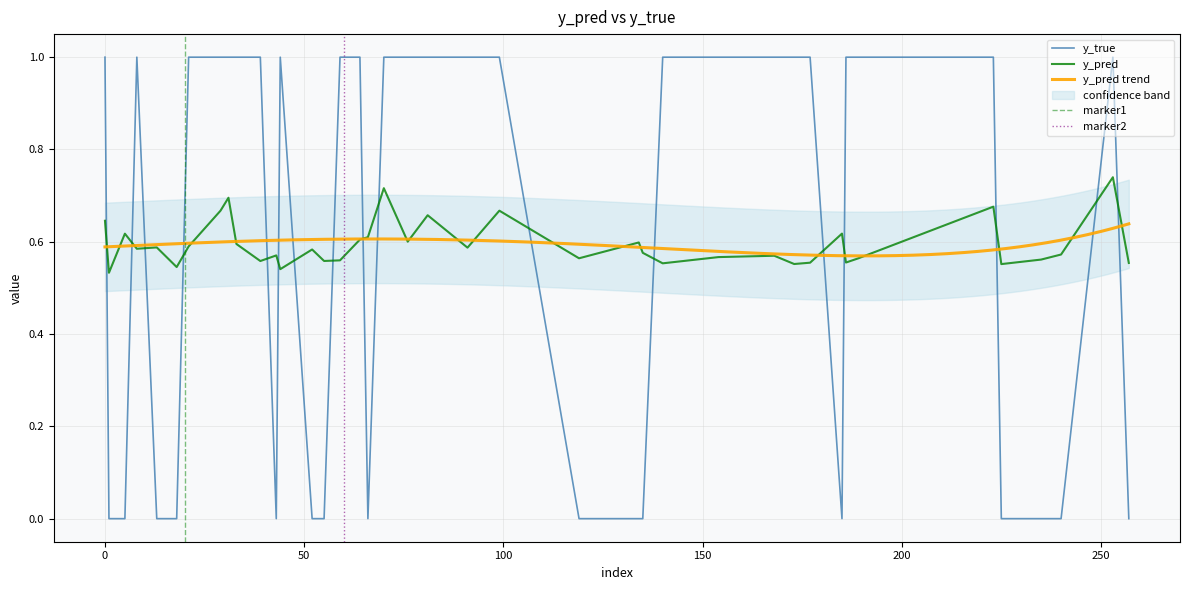

Where is the first local maximum for y_true?

8